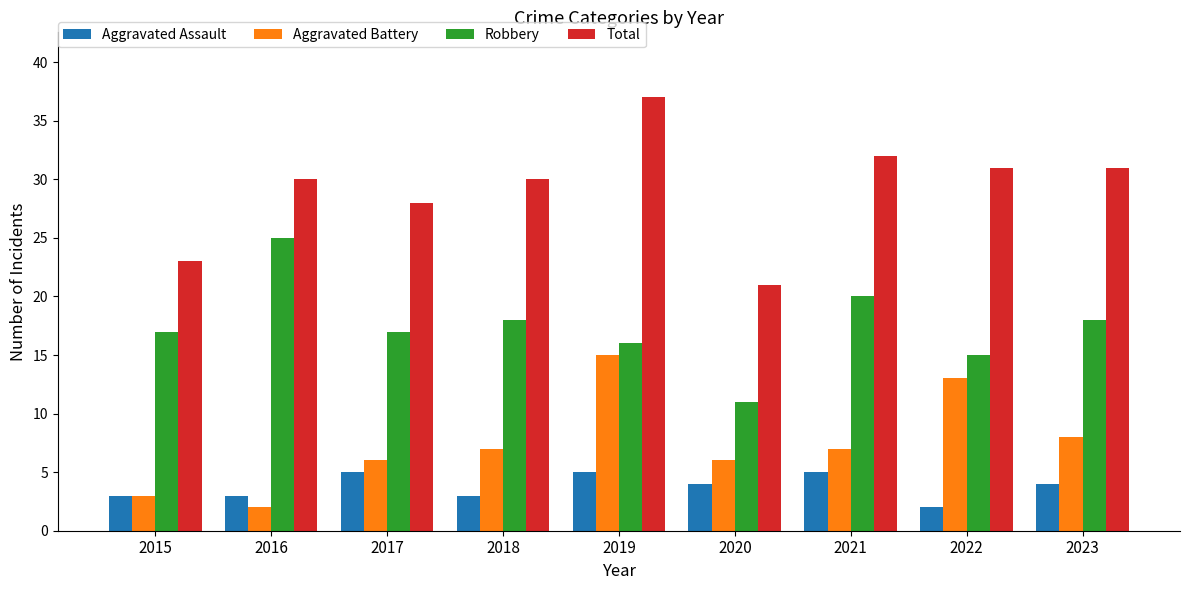

At which category is the sum across all series the highest?

2019